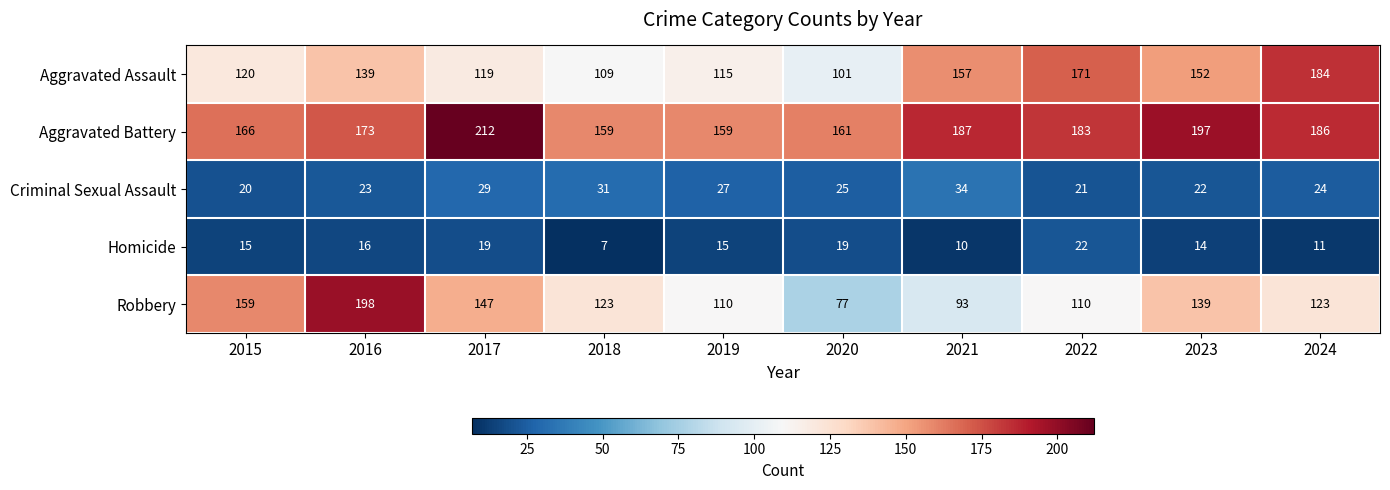

What is the sum of all Aggravated Assault values?

1367